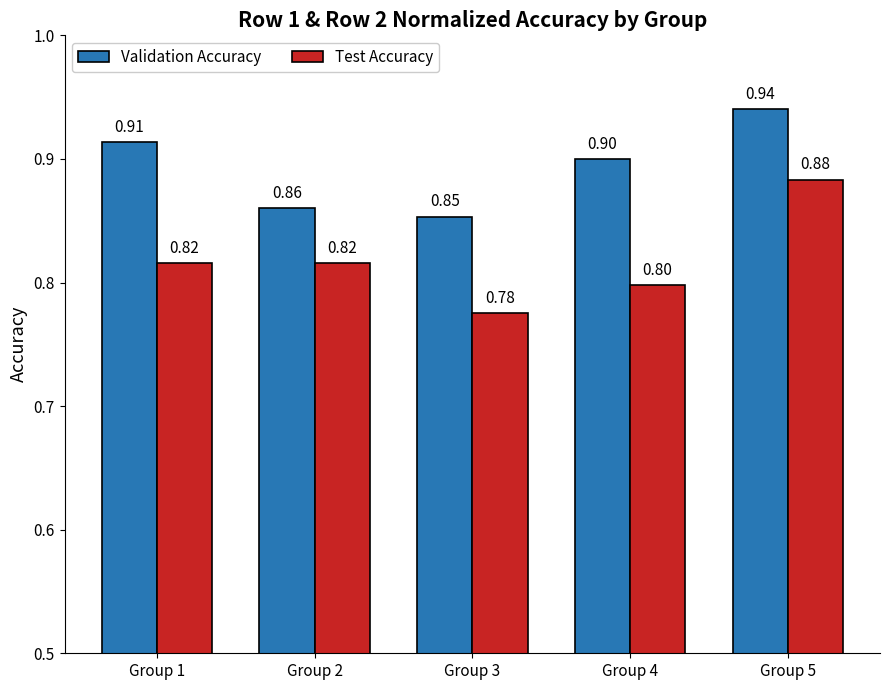

Which series changed the most between Group 1 and Group 5?

Test Accuracy